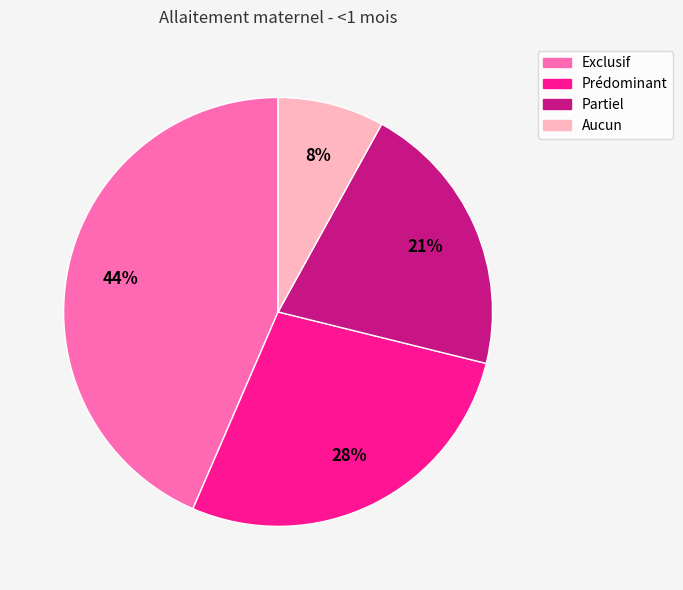

Is the sum of Partiel and Aucun greater than half?

No